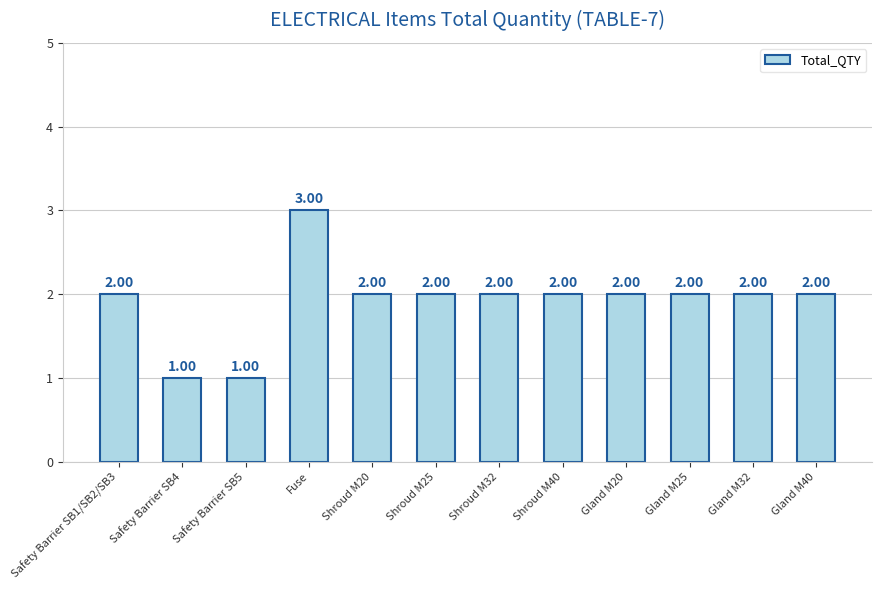

Reading left to right, transcribe all the data shown in this chart.

Safety Barrier SB1/SB2/SB3=2	Safety Barrier SB4=1	Safety Barrier SB5=1	Fuse=3	Shroud M20=2	Shroud M25=2	Shroud M32=2	Shroud M40=2	Gland M20=2	Gland M25=2	Gland M32=2	Gland M40=2